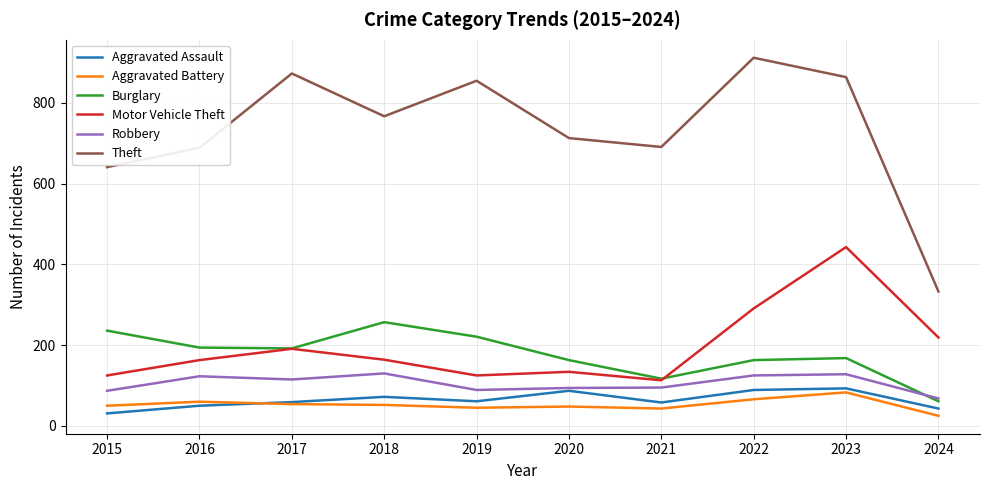

What is the greatest value displayed?

912